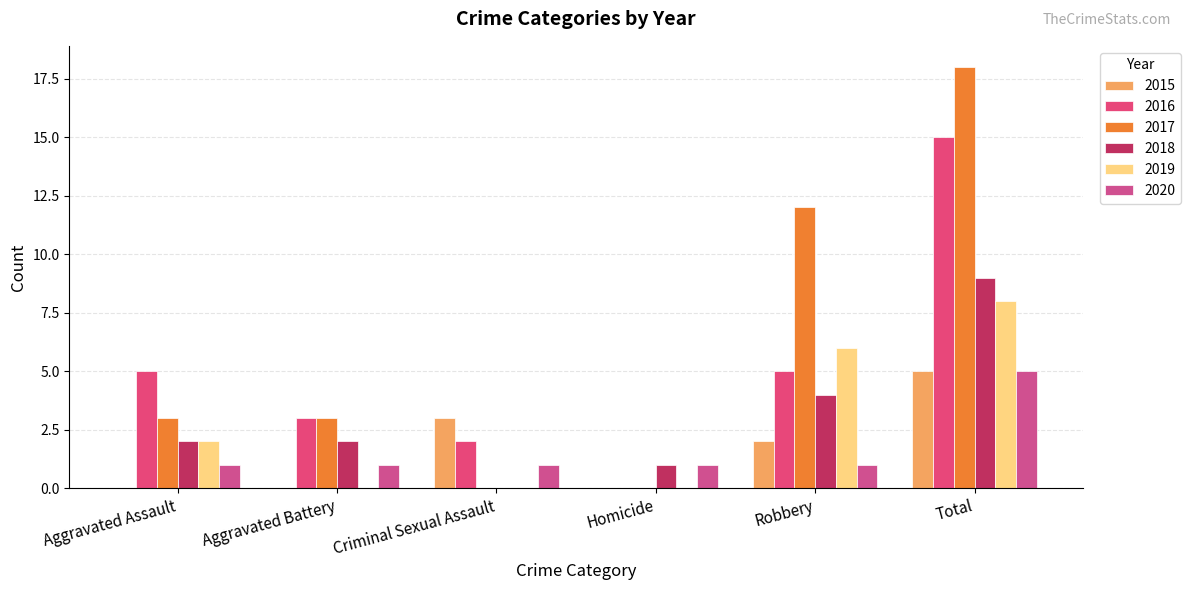

List the labels in order of 2018 value, smallest first.

Criminal Sexual Assault, Homicide, Aggravated Assault, Aggravated Battery, Robbery, Total